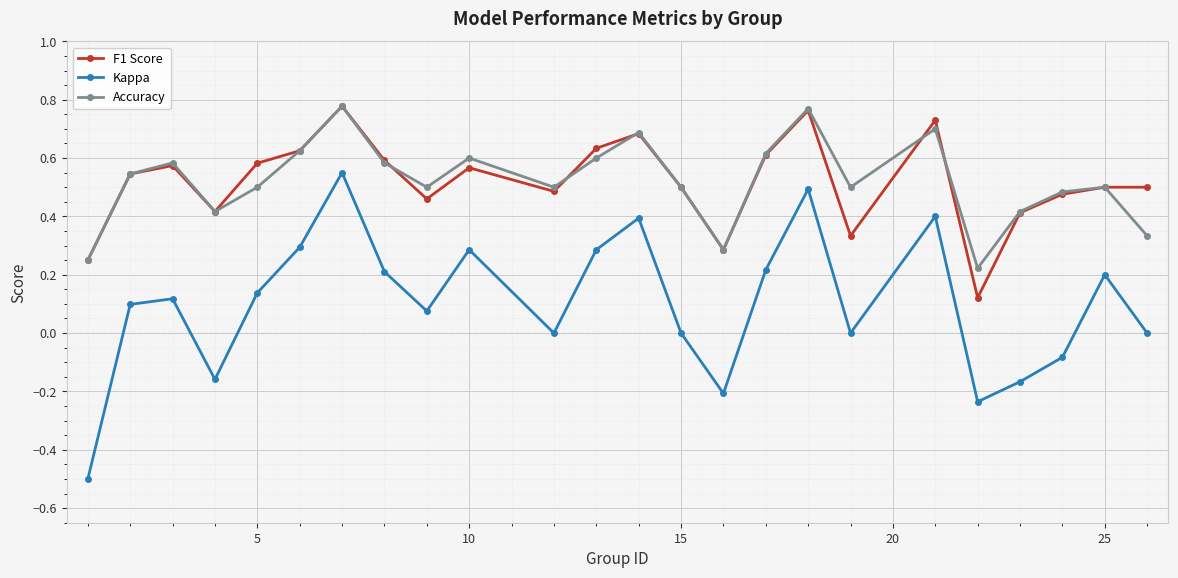

True or false: F1 Score and Kappa intersect in this chart.

False